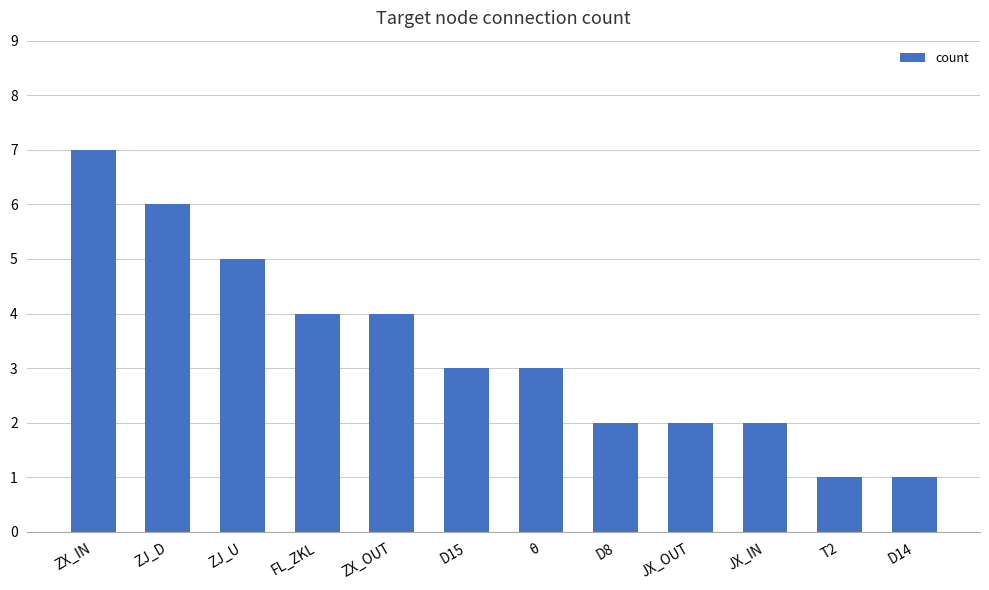

Reading left to right, list all the values displayed in this chart.

7	6	5	4	4	3	3	2	2	2	1	1